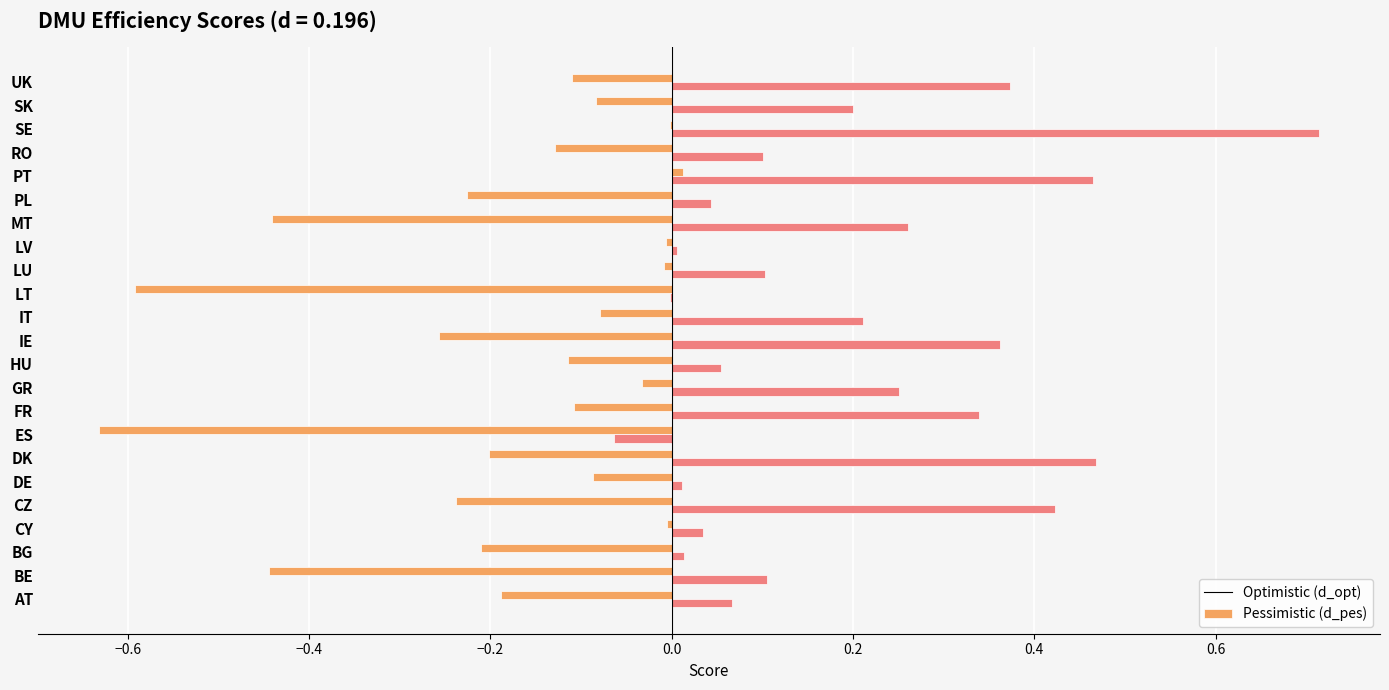

Which category has the highest value across all series?

SE